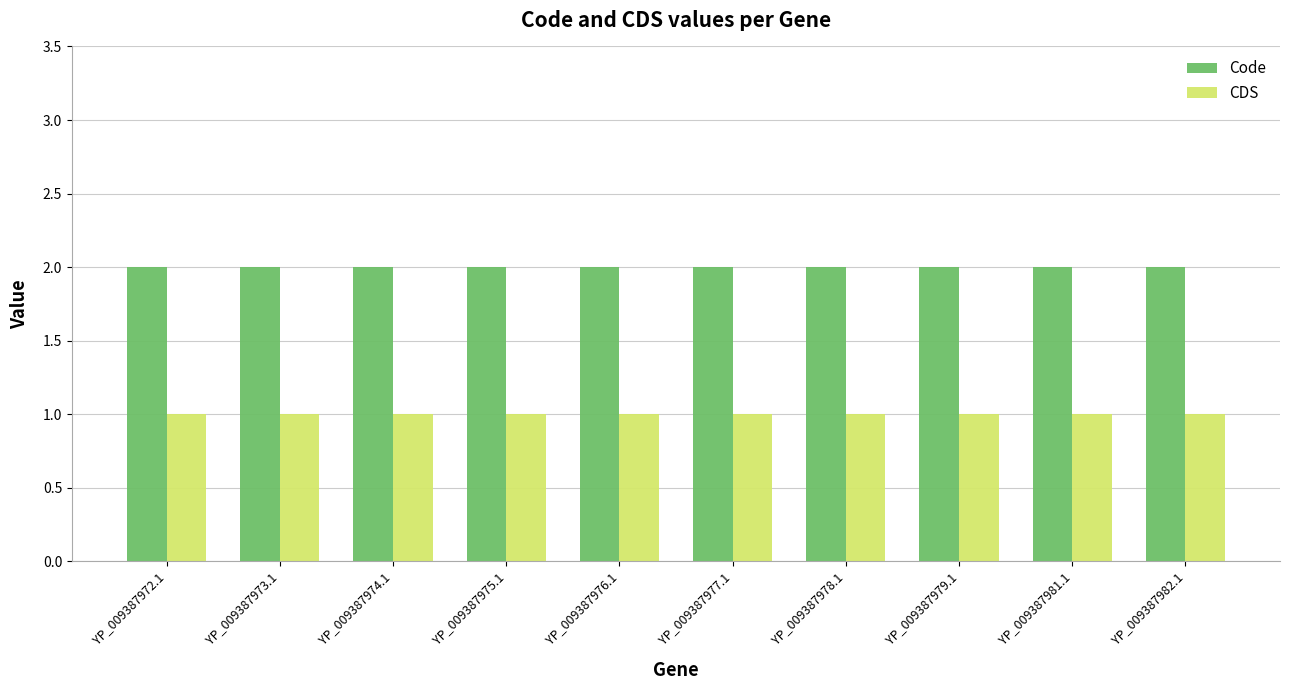

Which series has the largest total across all categories?

Code